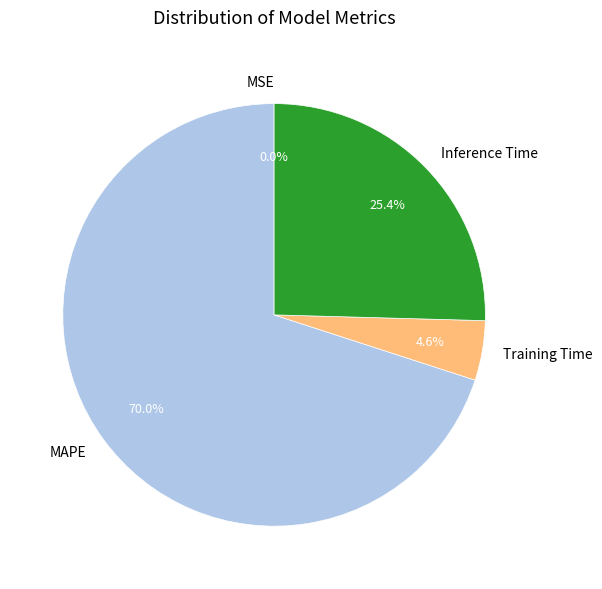

Which has a higher value, MAPE or Inference Time?

MAPE